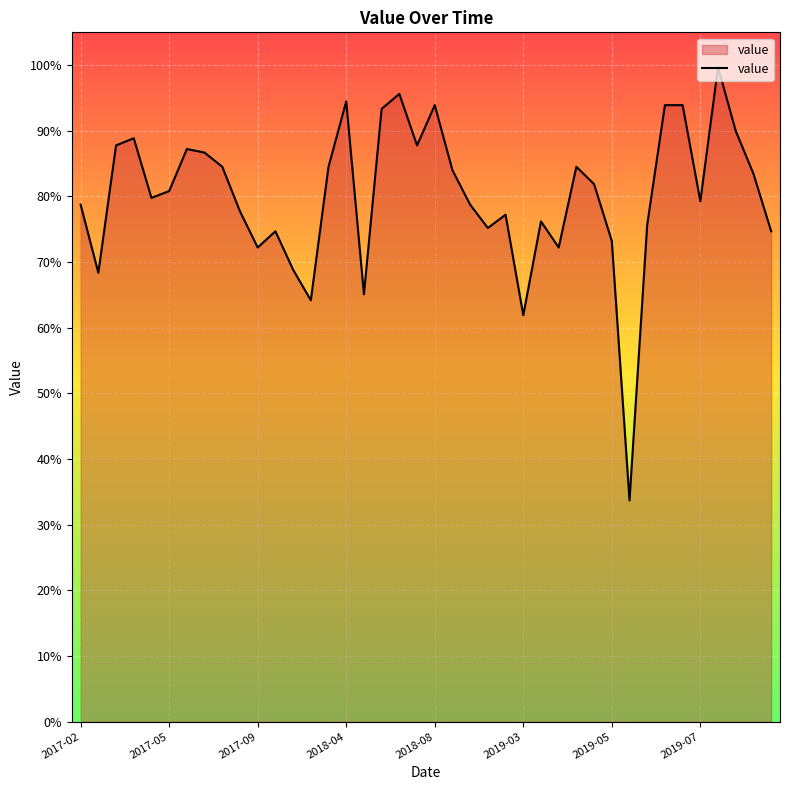

What is the maximum value shown in the chart?

99.7